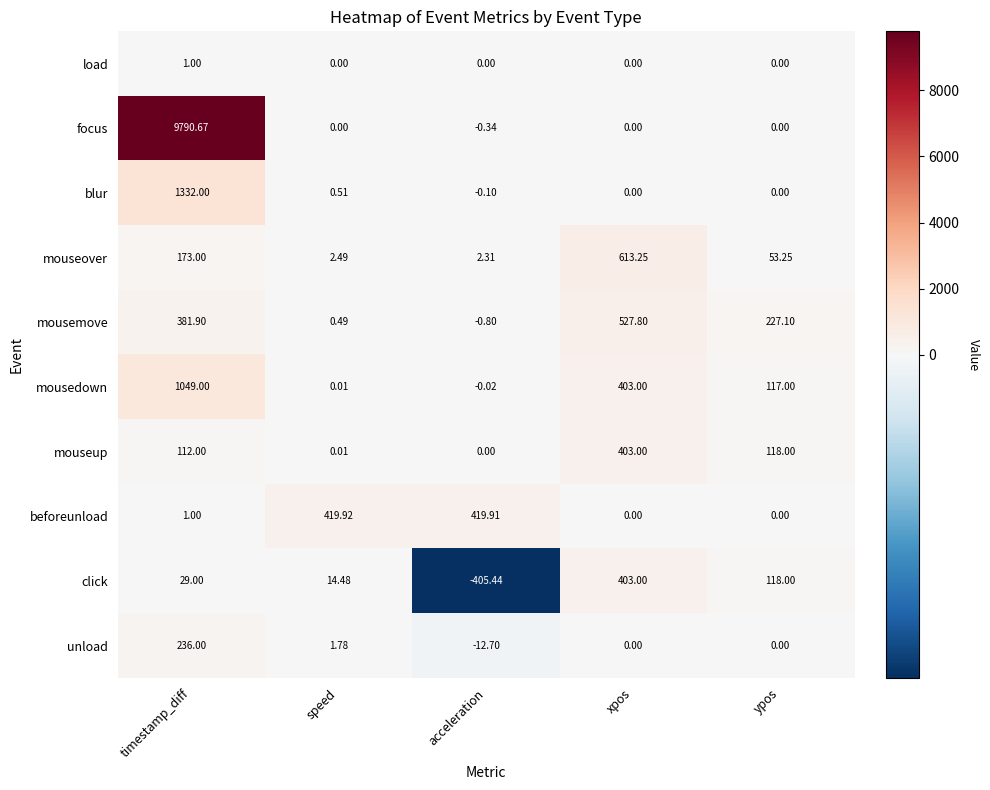

Which series has the largest total across all categories?

focus